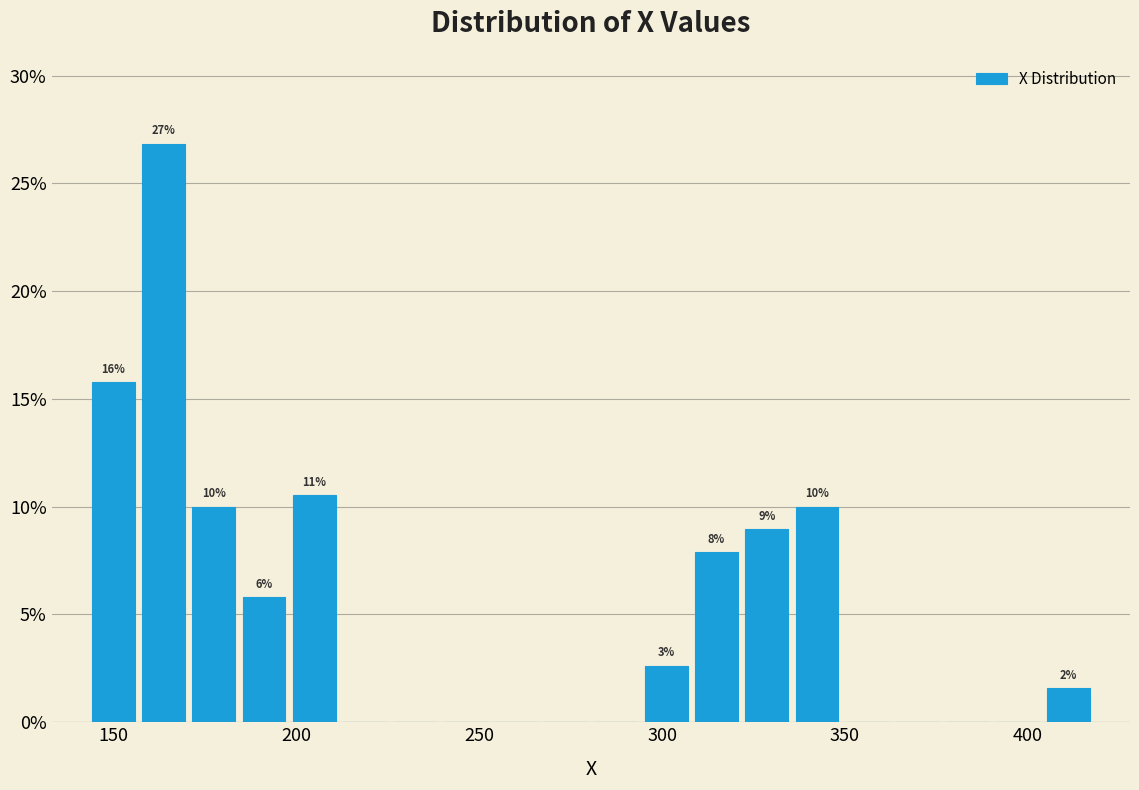

Read against the x-axis, roughly where is the centre of the tallest bar?

165